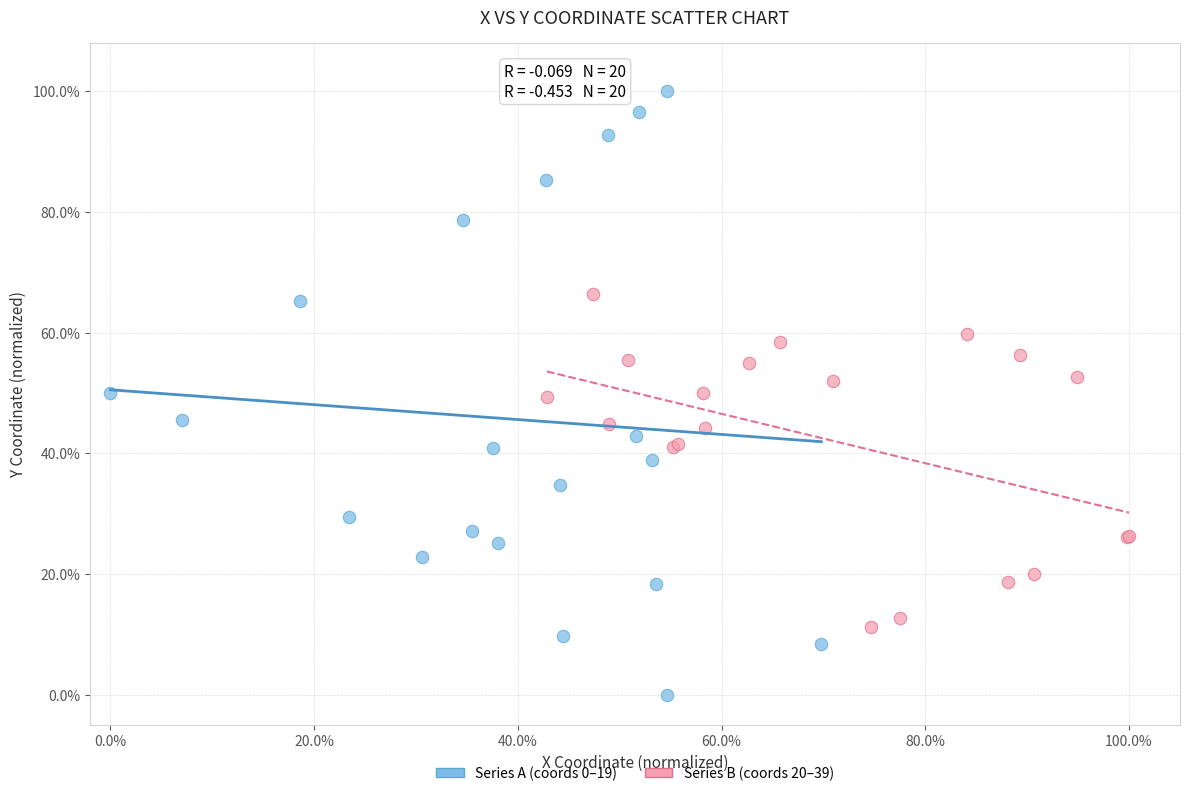

Which series has the widest spread of Y values?

Series A (coords 0–19)